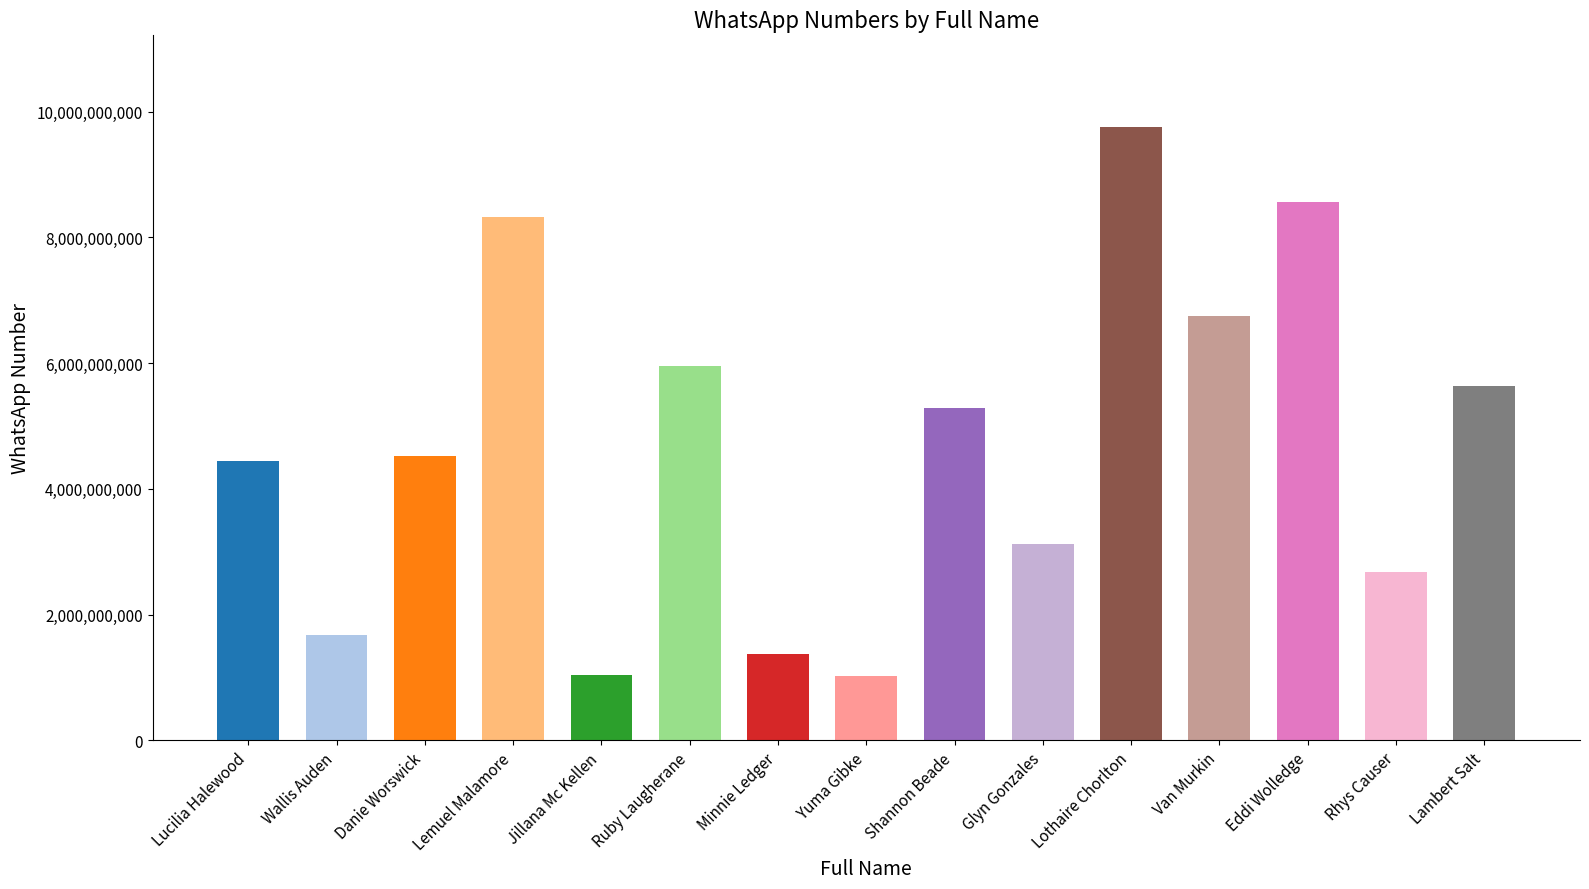

What is the label of the 2nd bar from the right?

Rhys Causer